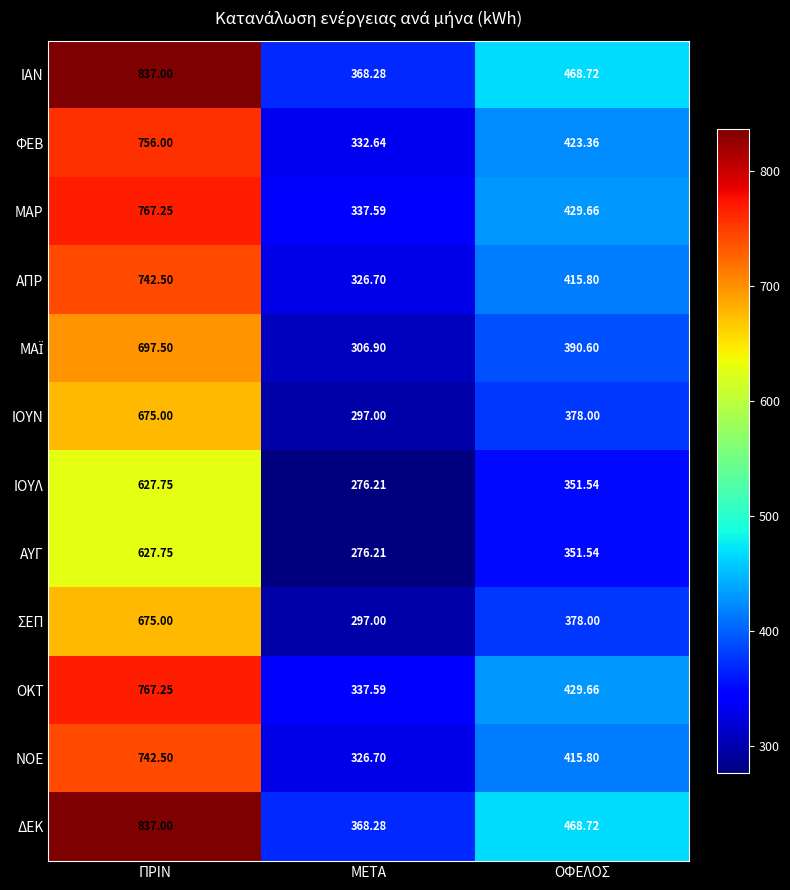

Is the value of ΝΟΕ at ΜΕΤΑ greater than the value of ΦΕΒ at ΠΡΙΝ?

No